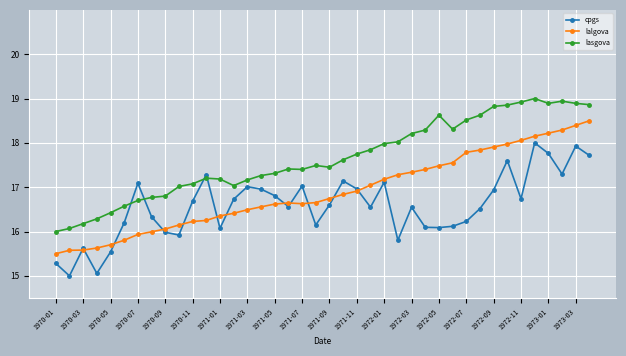

What is the average value of the lalgova series?

16.9